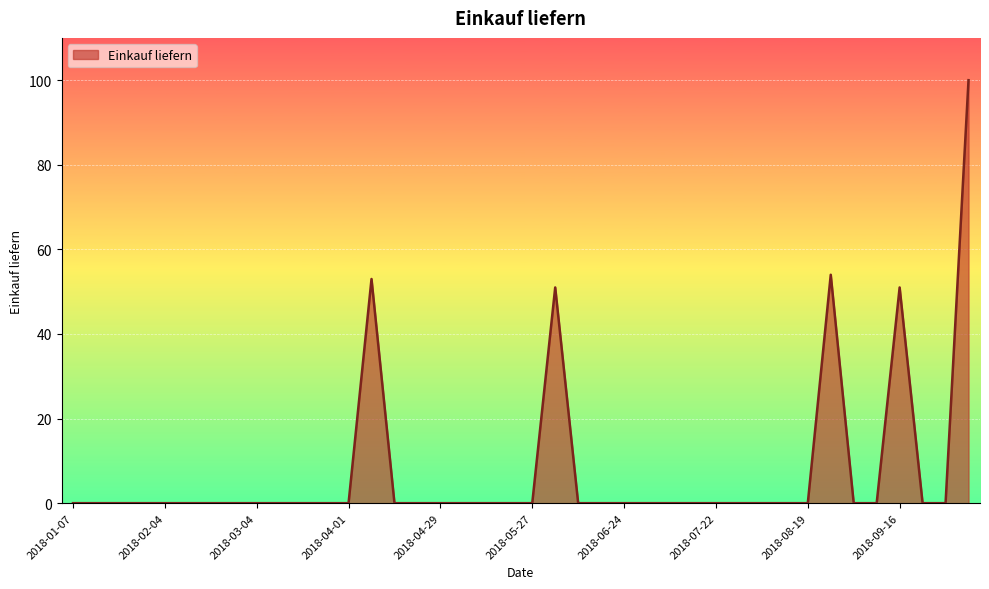

How many lines are shown in the chart?

1